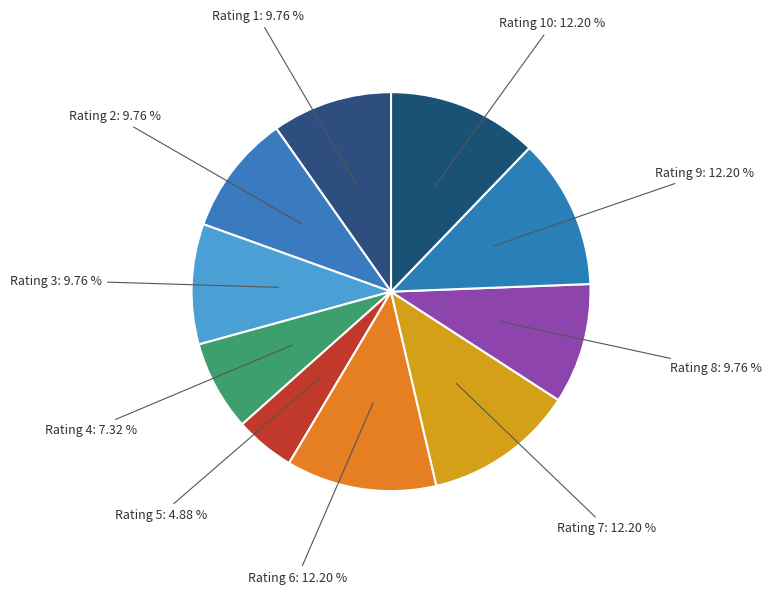

Count the number of slices in the pie.

10